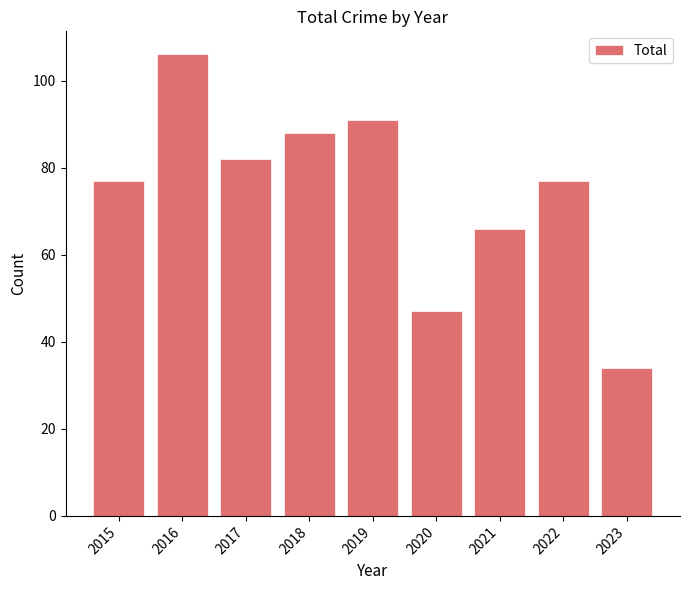

What is the approximate value at 2023?

34